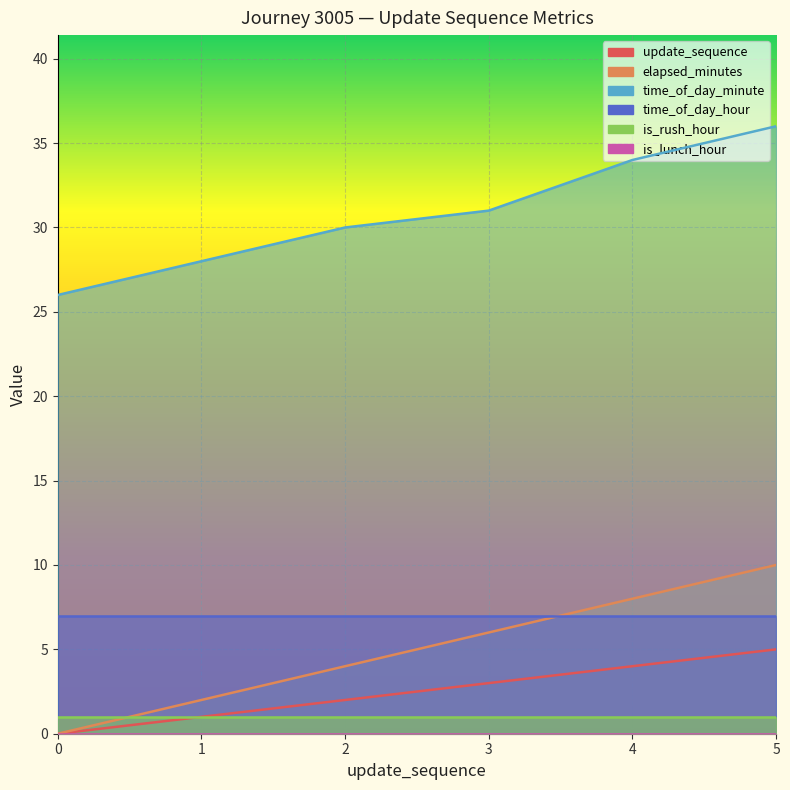

Count the update_sequence values in the range 1 to 4.

4